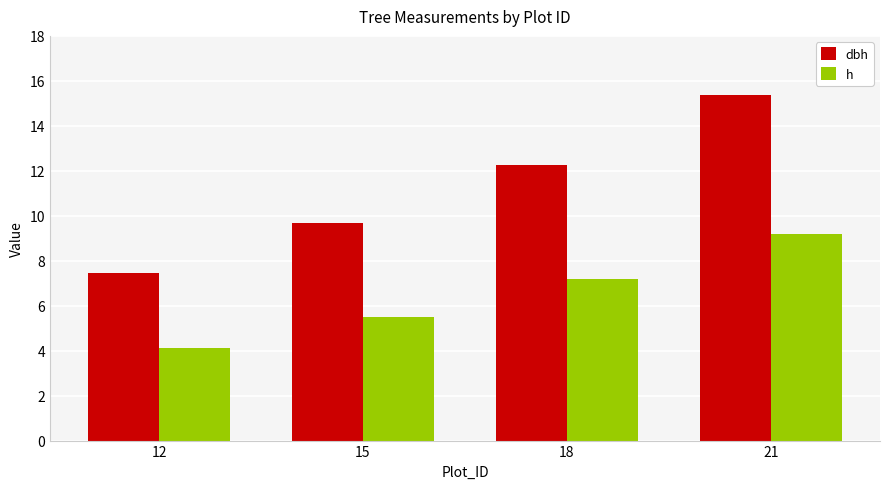

What is the average value of the dbh series?

11.2